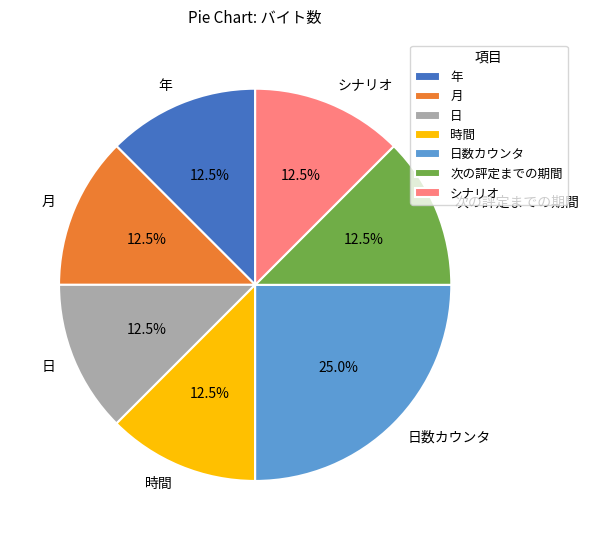

Count the number of slices in the pie.

7